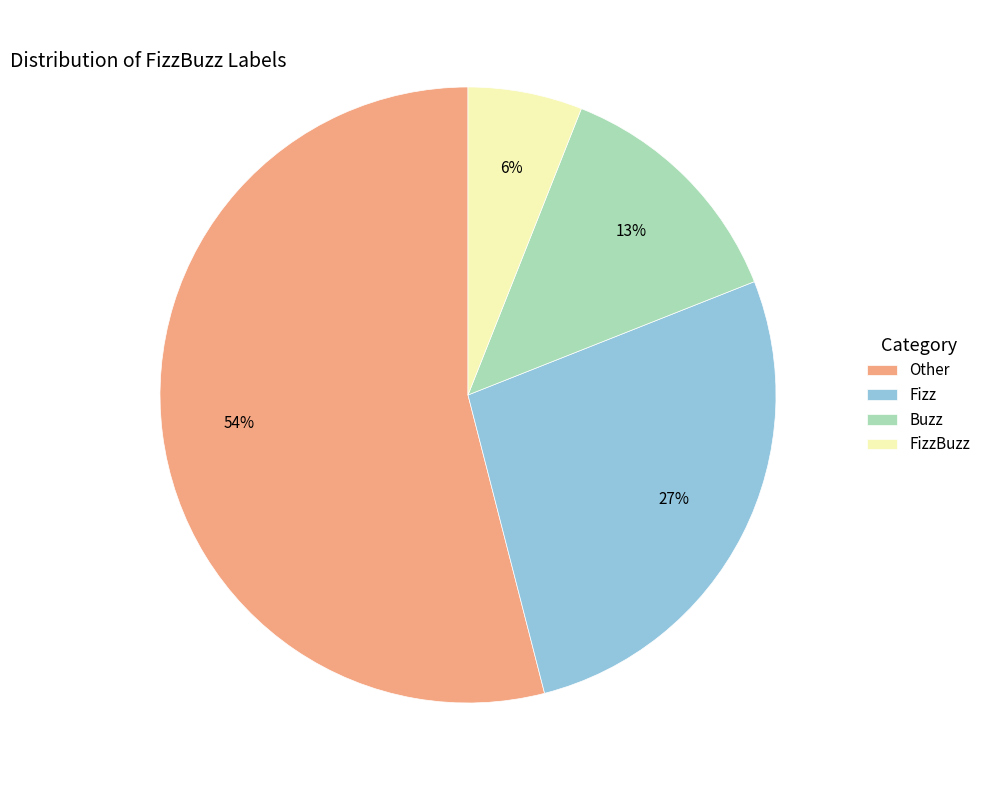

Which slice is the smallest?

FizzBuzz